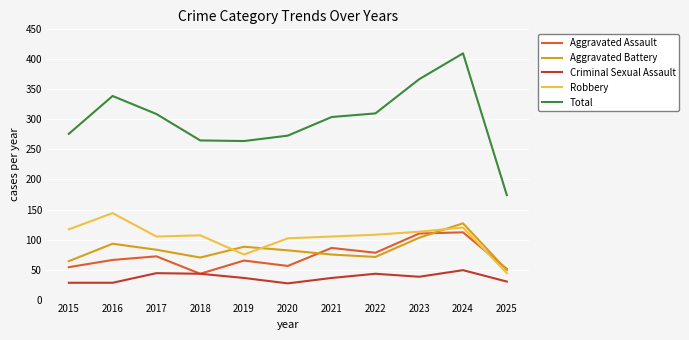

What is the difference between the Aggravated Assault values at 2016 and 2022?

12